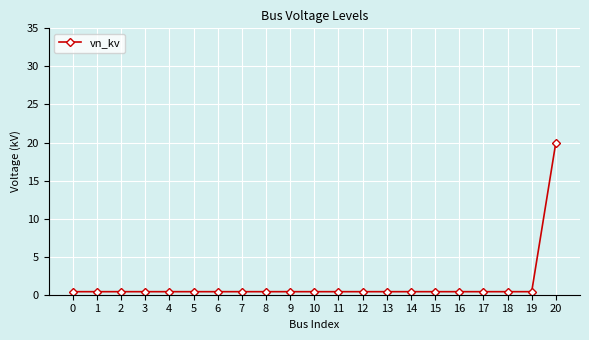

Count the number of categories in the chart.

21